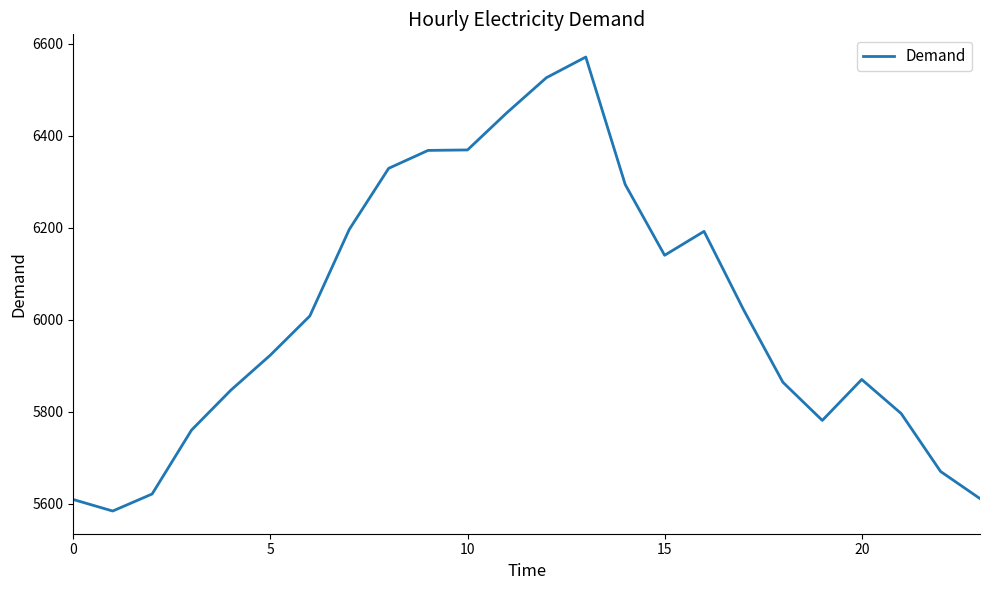

How many distinct data groups are displayed?

1